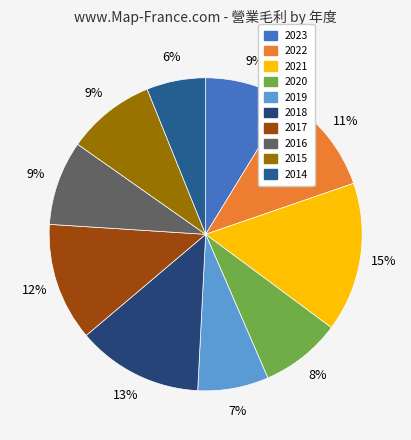

How many segments does this pie chart have?

10